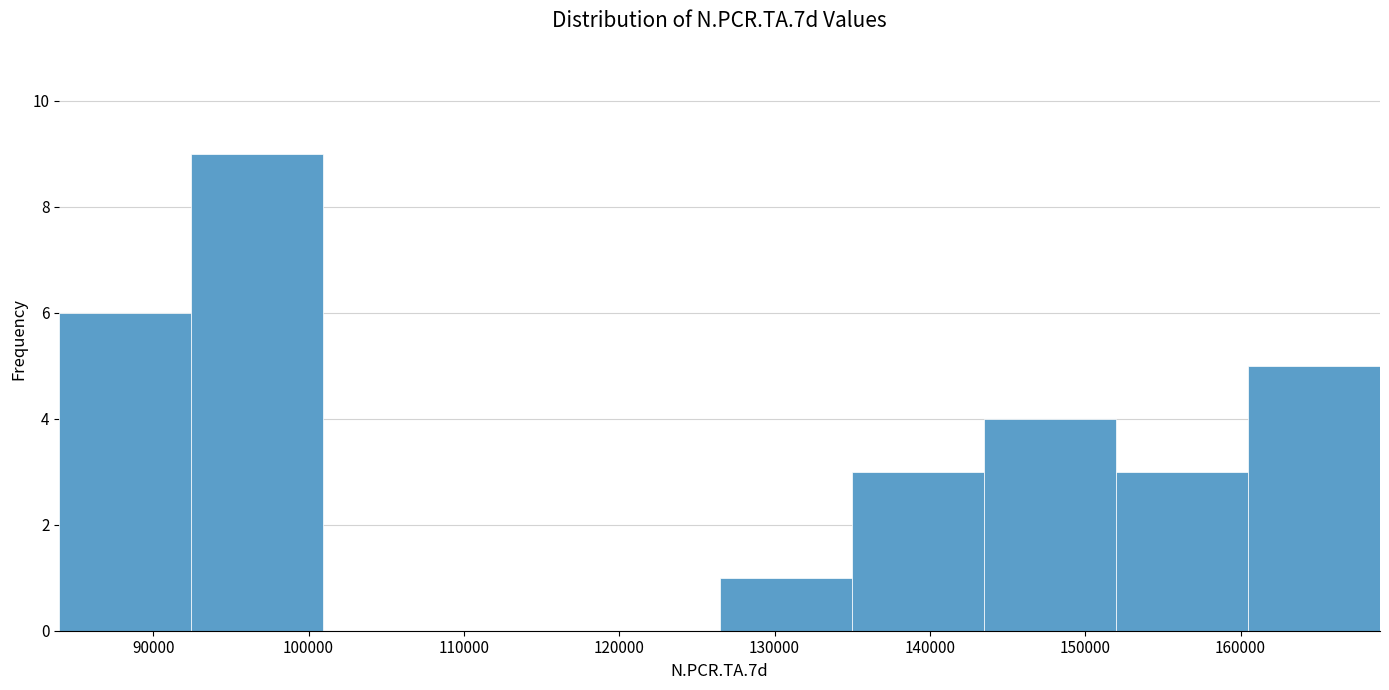

Over which range of the x-axis is the bar tallest?

92000 to 101000